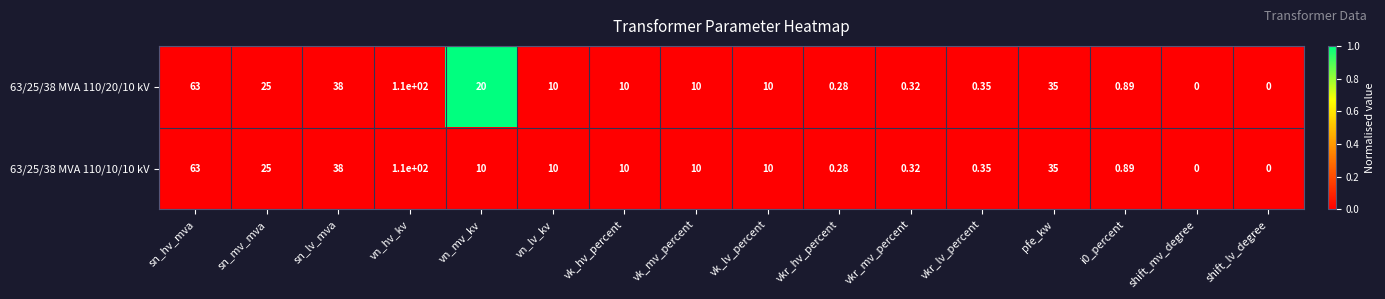

Which category has the highest value across all series?

vn_hv_kv